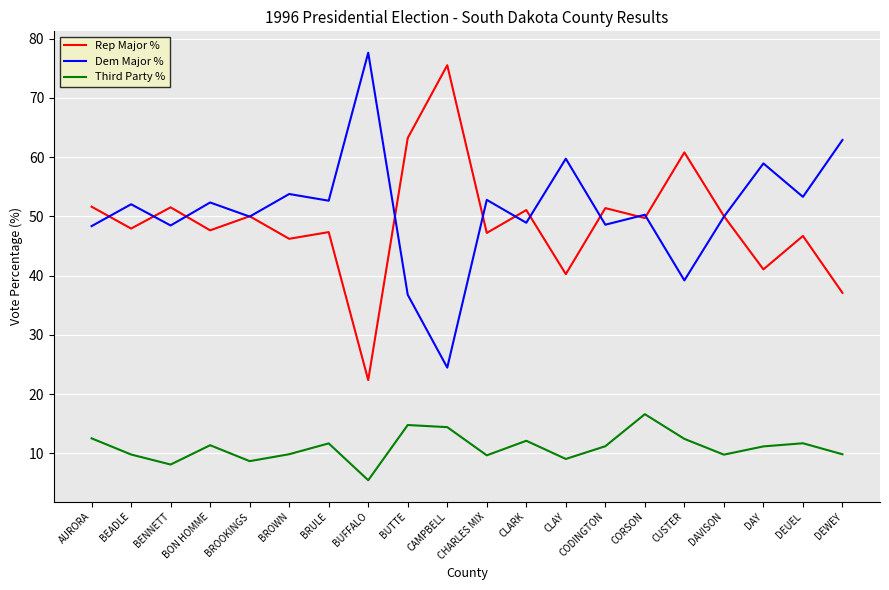

True or false: Dem Major % and Third Party % cross at least once.

False